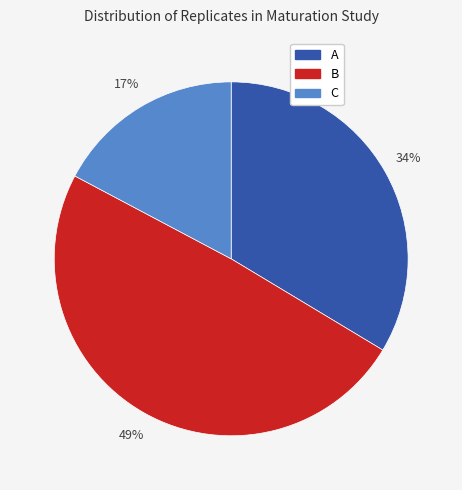

Count the number of slices in the pie.

3